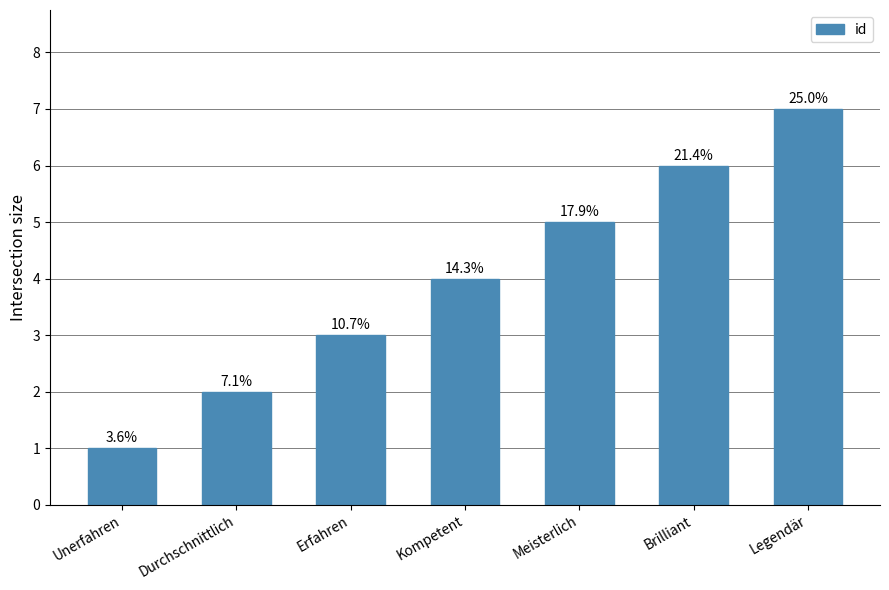

List the labels in order of value, largest first.

Legendär, Brilliant, Meisterlich, Kompetent, Erfahren, Durchschnittlich, Unerfahren